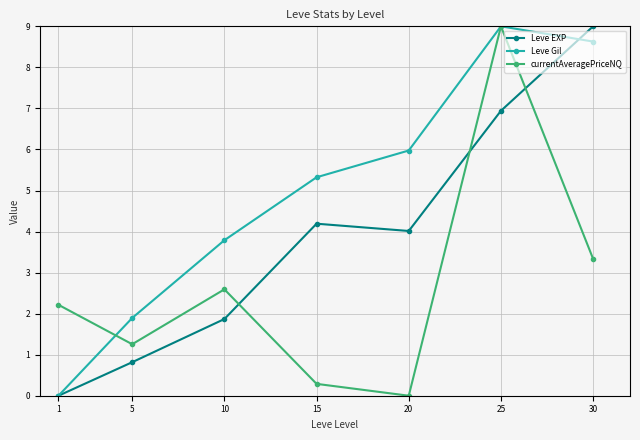

How many lines are shown in the chart?

3